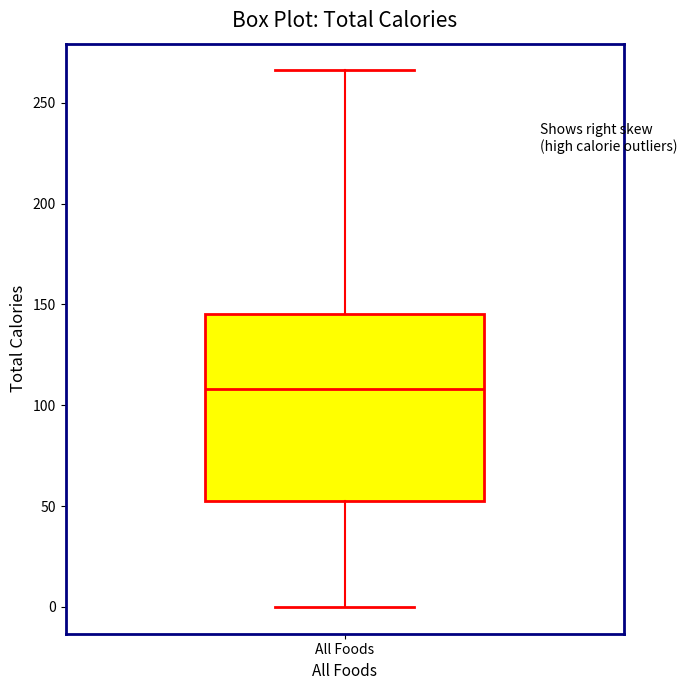

Where is the lower edge of the box for All Foods on the y-axis? The values are not printed on the chart, so give them approximately, as read against the axis.

55